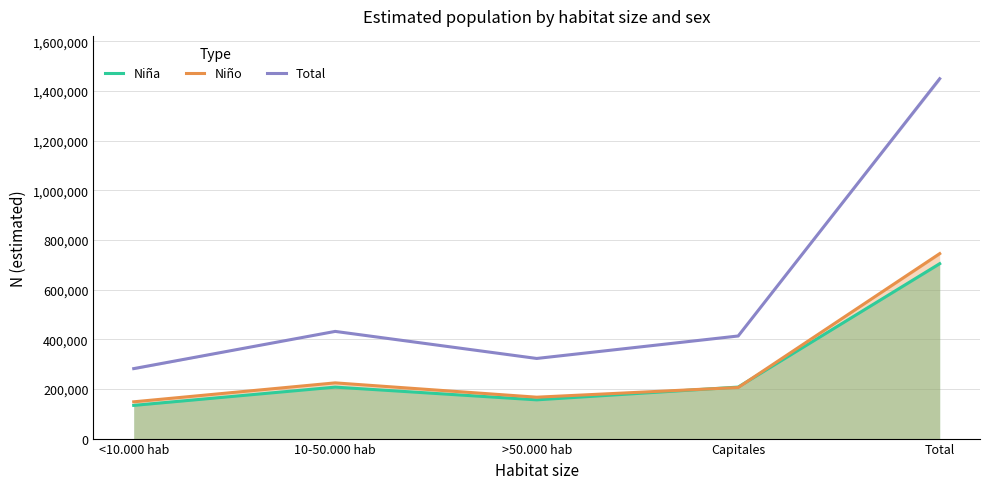

What is the greatest value displayed?

1449215